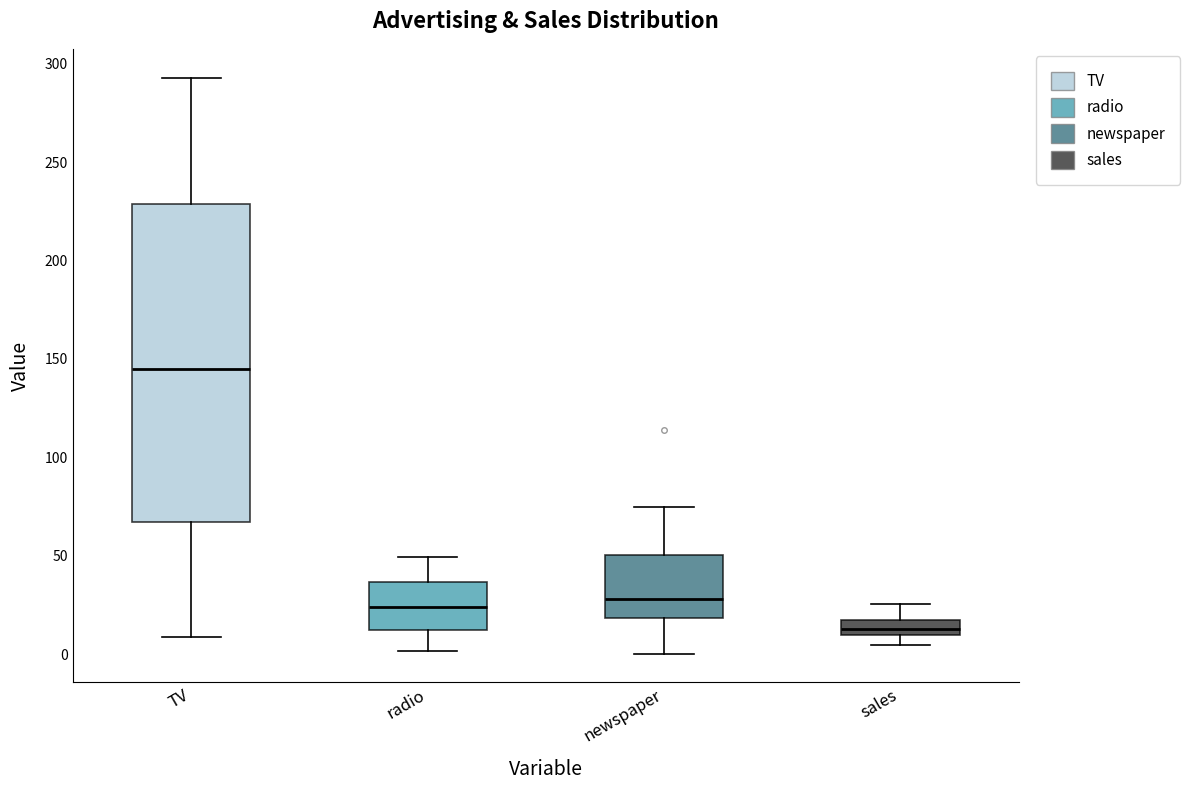

Where does the lower whisker of the box for newspaper end on the y-axis? The values are not printed on the chart, so give them approximately, as read against the axis.

0